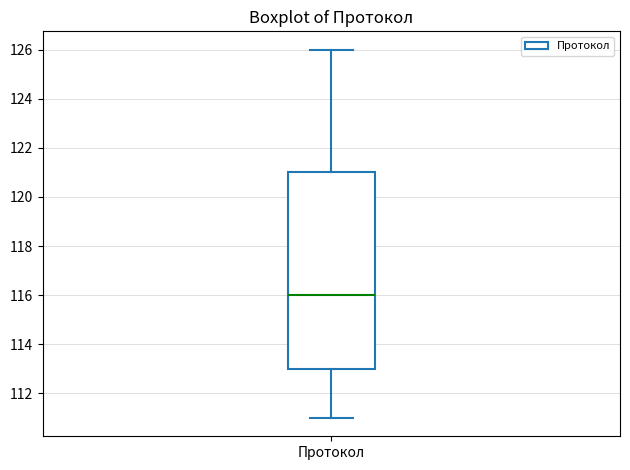

Transcribe this box plot: give where the median line is, the range the box spans, and where the two whiskers end, as read against the y-axis. The values are not printed on the chart, so give them approximately, as read against the axis.

median 116, box 113 to 121, whiskers 111 to 126